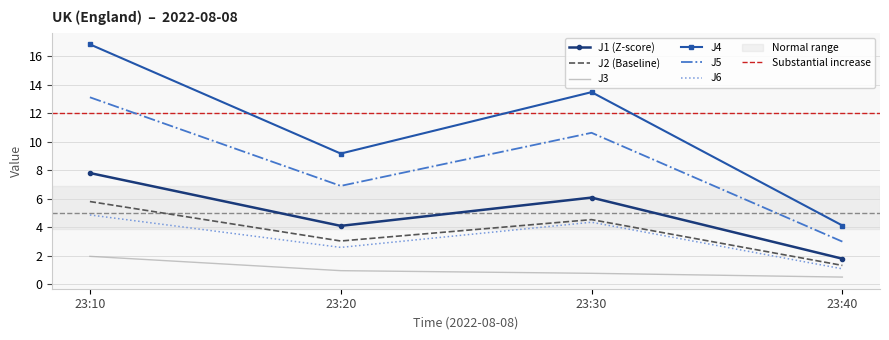

What is the average value of the J3 series?

1.0